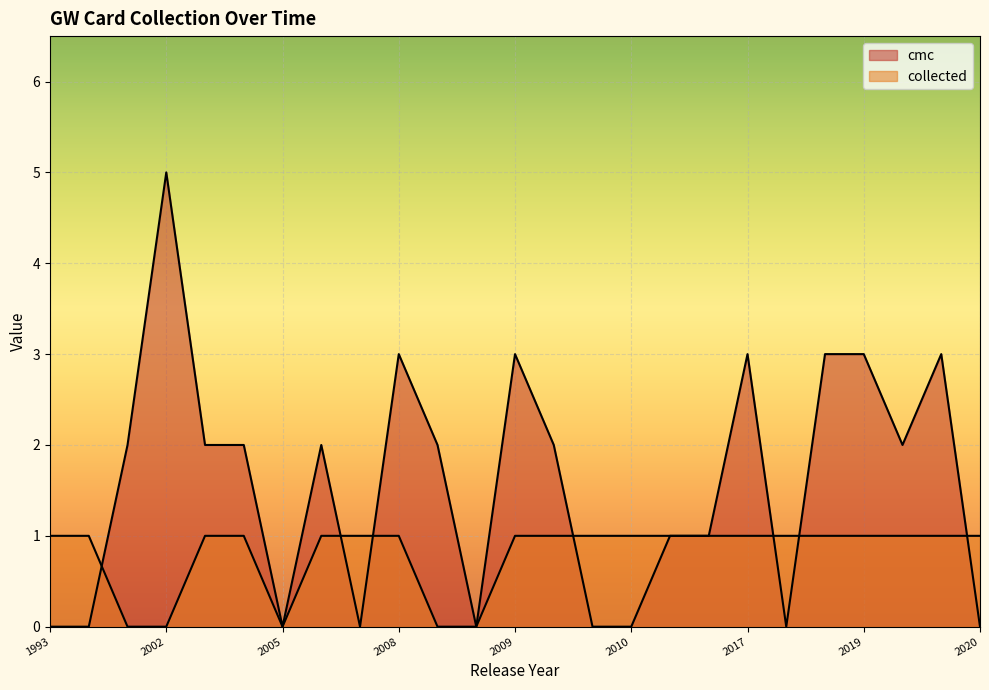

True or false: cmc and collected intersect in this chart.

True